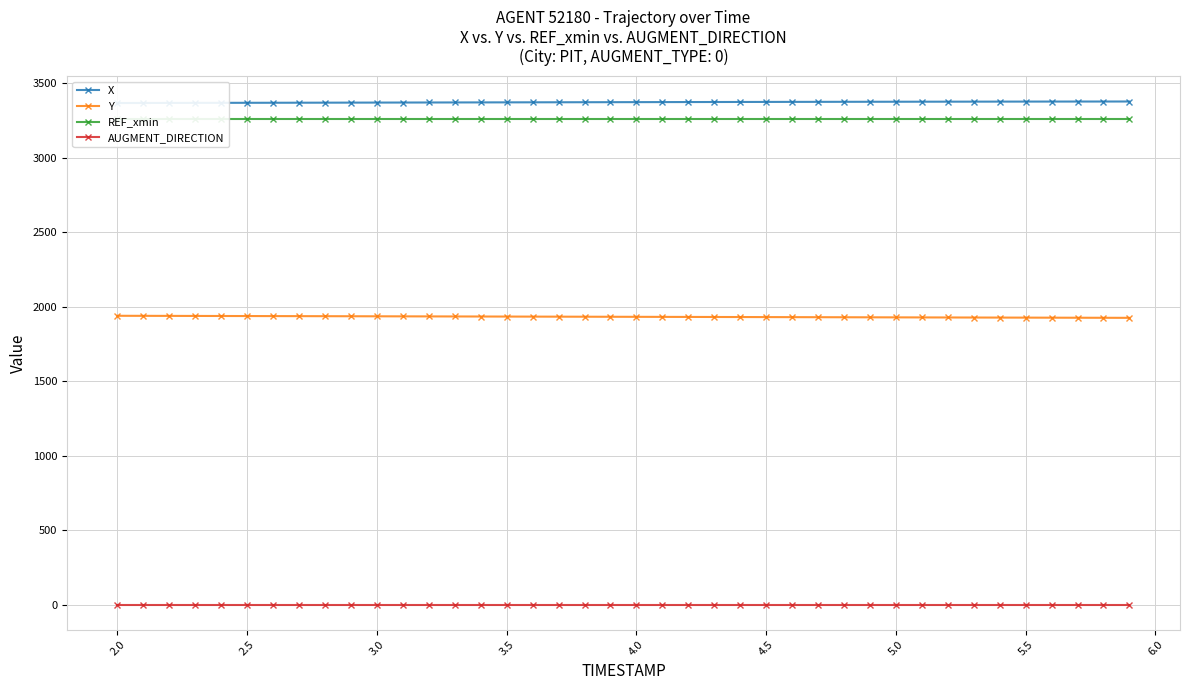

True or false: X and AUGMENT_DIRECTION intersect in this chart.

False